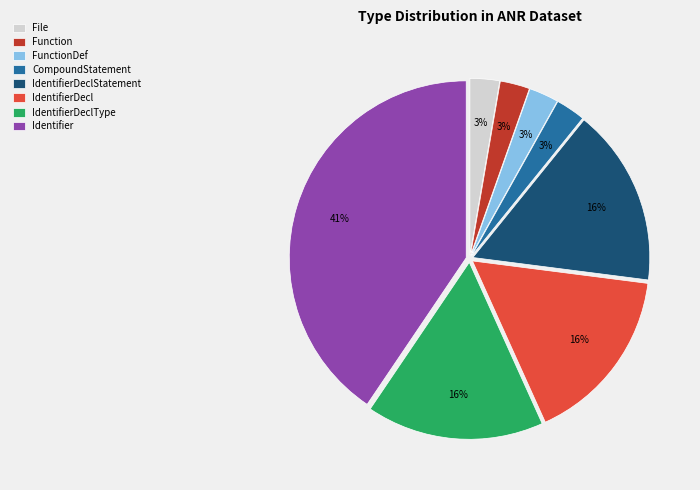

Is there any slice that represents more than half of the pie?

No